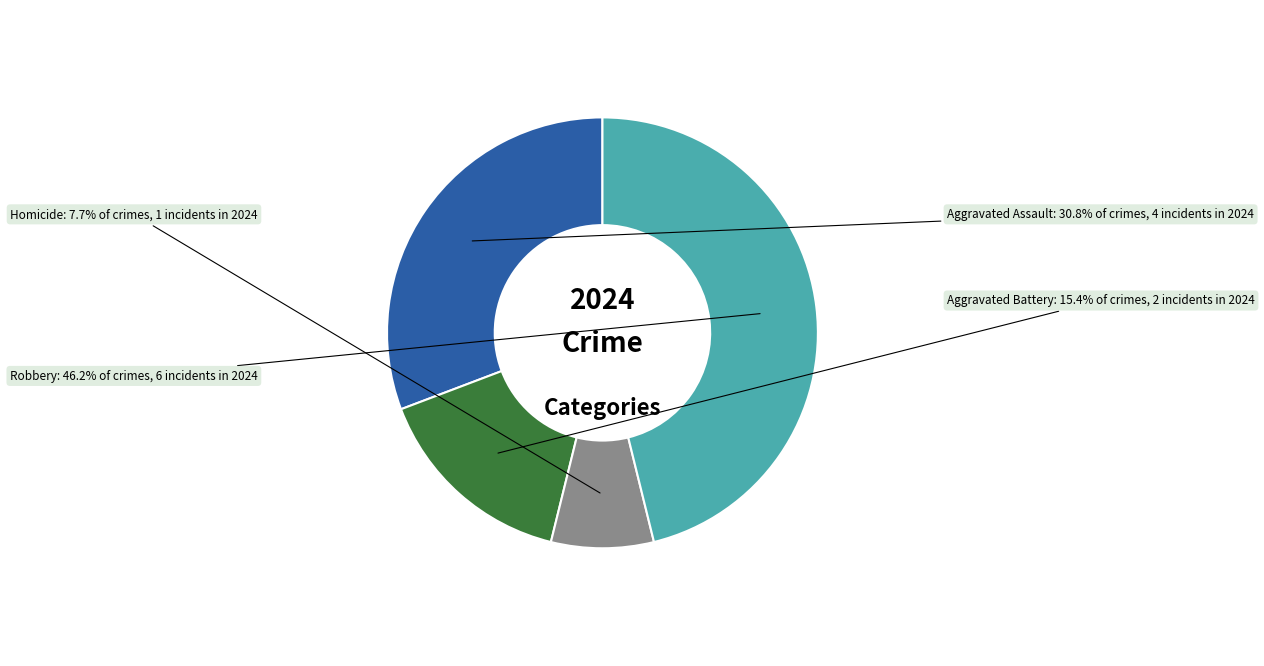

Is there any slice that represents more than half of the pie?

No